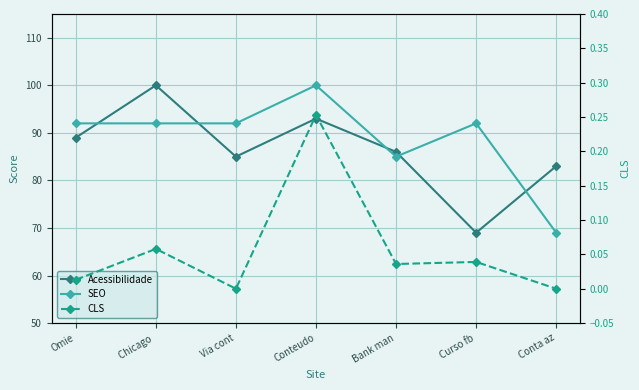

Where is the first local maximum for Acessibilidade?

Chicago 